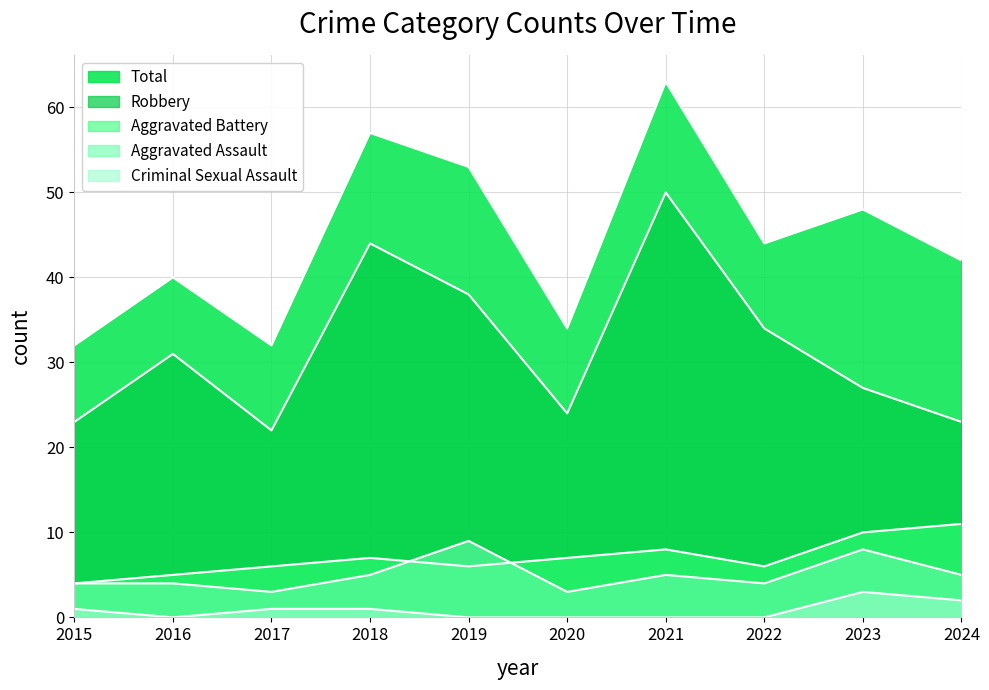

Rank the categories by Aggravated Assault value from lowest to highest.

2017, 2020, 2015, 2016, 2022, 2018, 2021, 2024, 2023, 2019